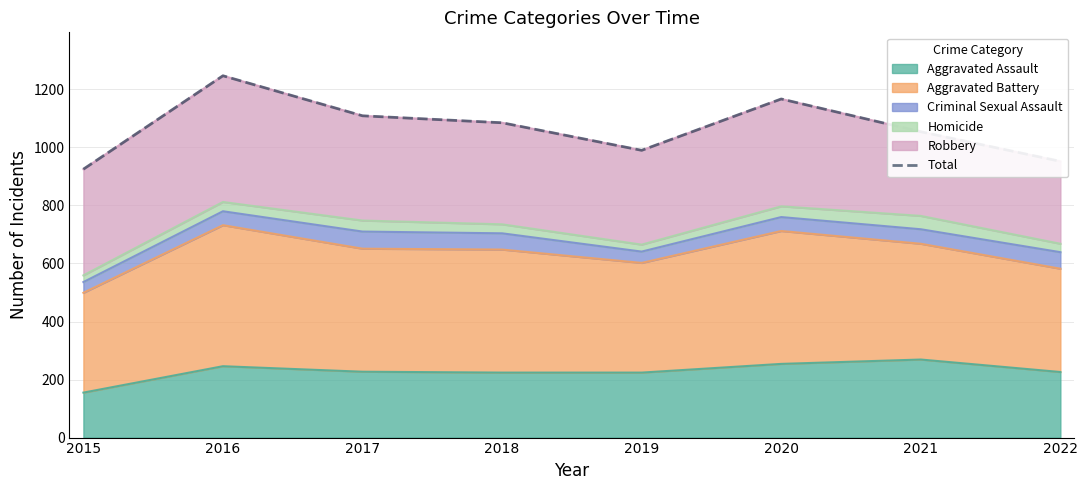

The value at 2022 is 952. True or false?

True